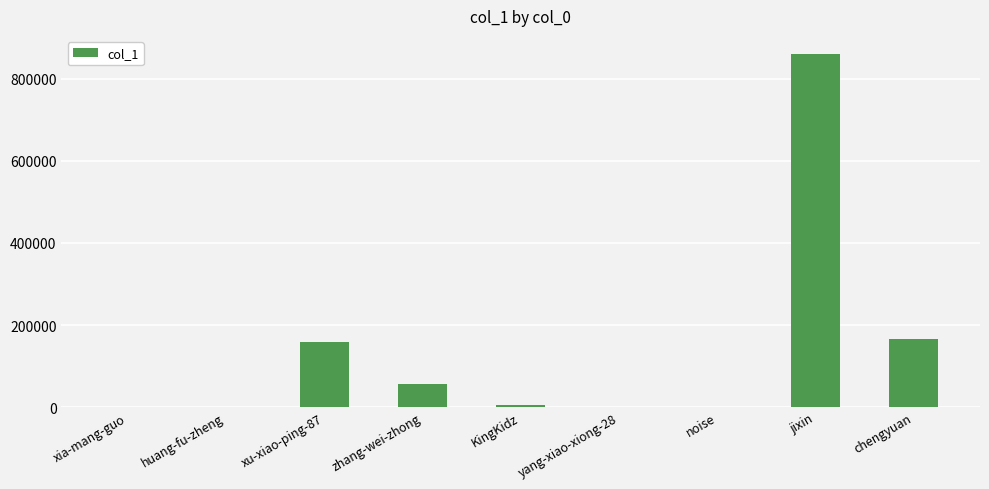

Which label corresponds to the largest value in the chart?

jixin